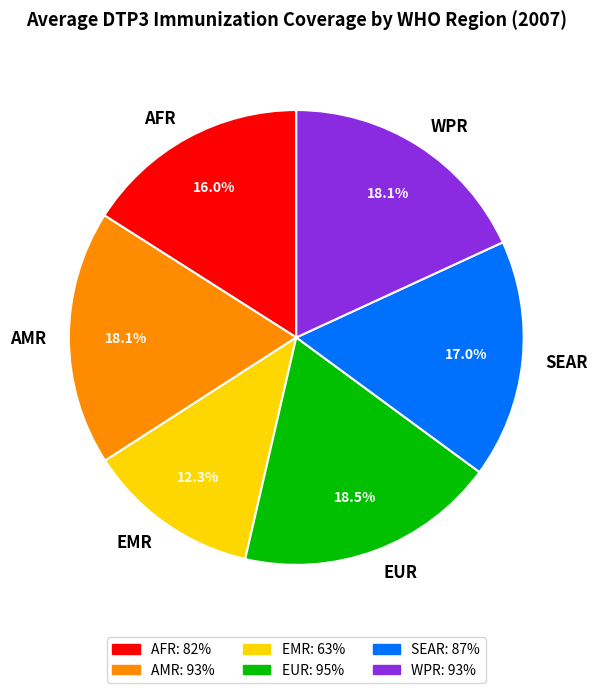

Approximately how many times larger is the value at AMR compared to SEAR?

1.1